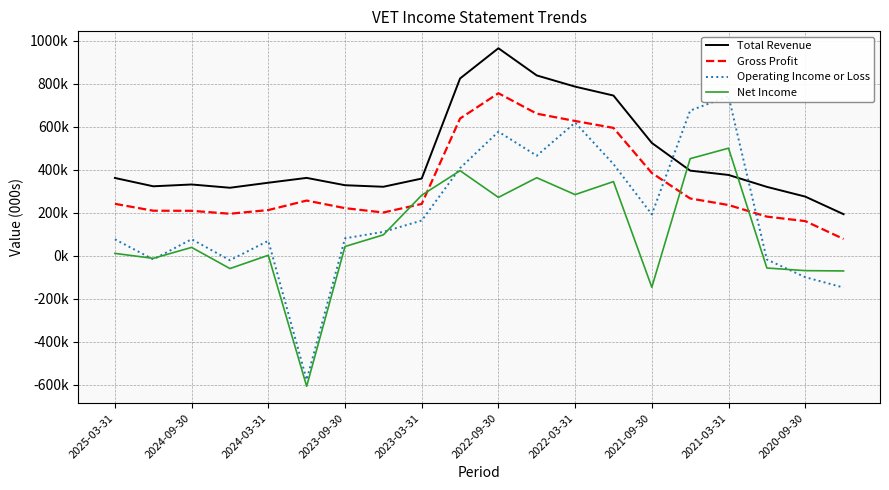

What is the value of the Total Revenue point at the 5th from the left?

339300